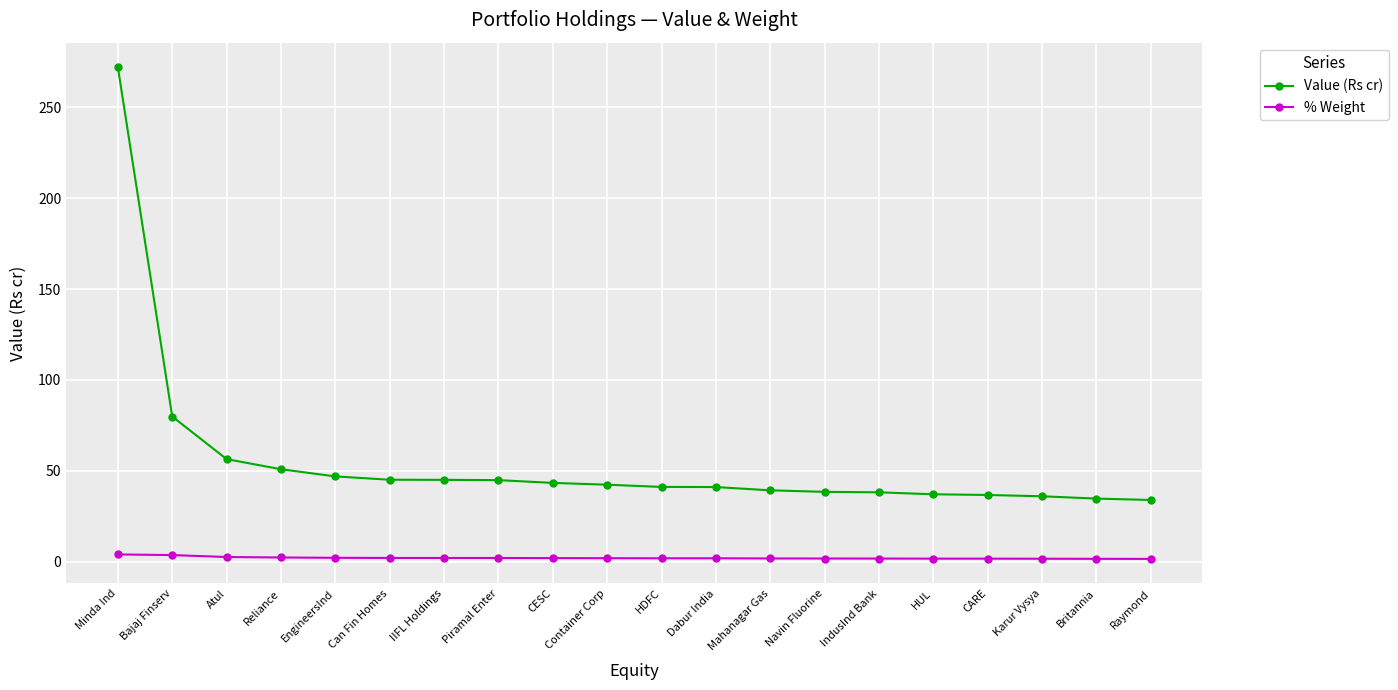

Which category has the highest value across all series?

Minda Ind